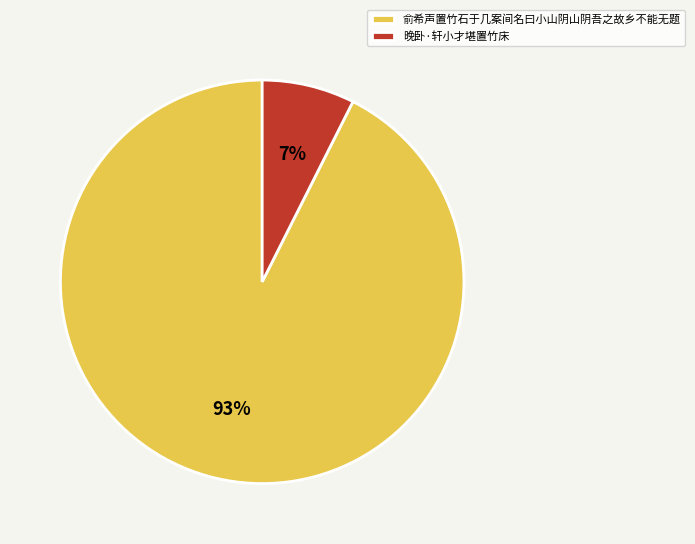

Is the sum of 俞希声置竹石于几案间名曰小山阴山阴吾之故乡不能无题 and 晚卧·轩小才堪置竹床 greater than half?

Yes